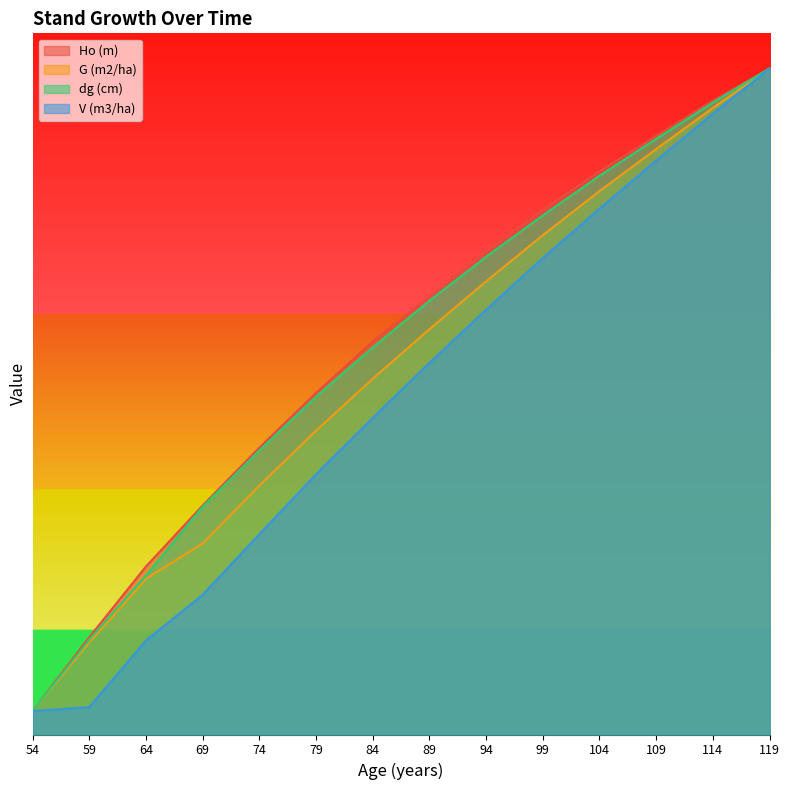

How many lines are shown in the chart?

4